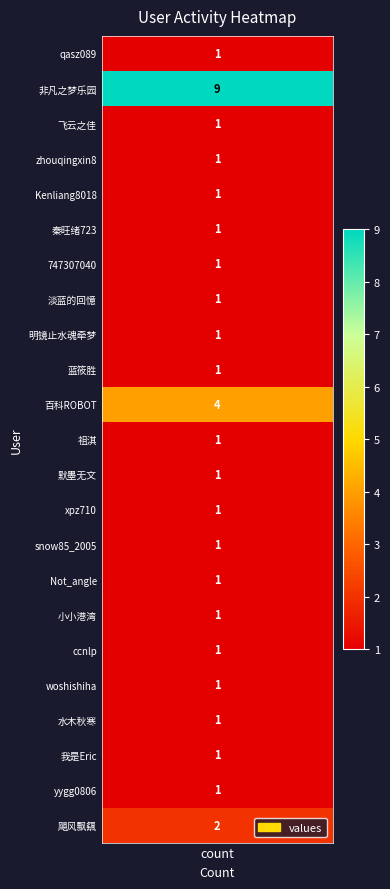

What is the average value?

2